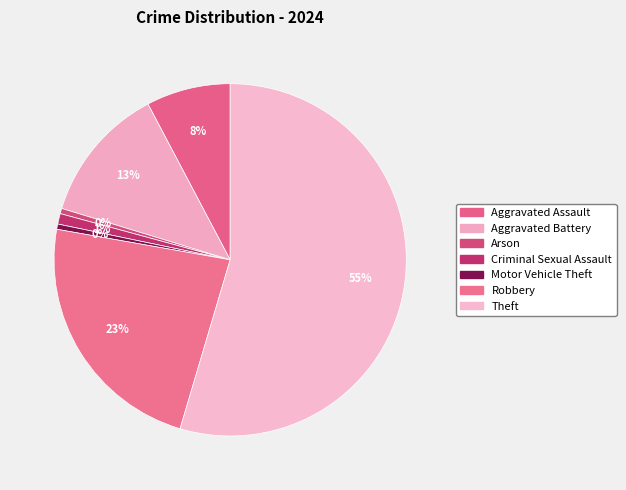

How many segments does this pie chart have?

7